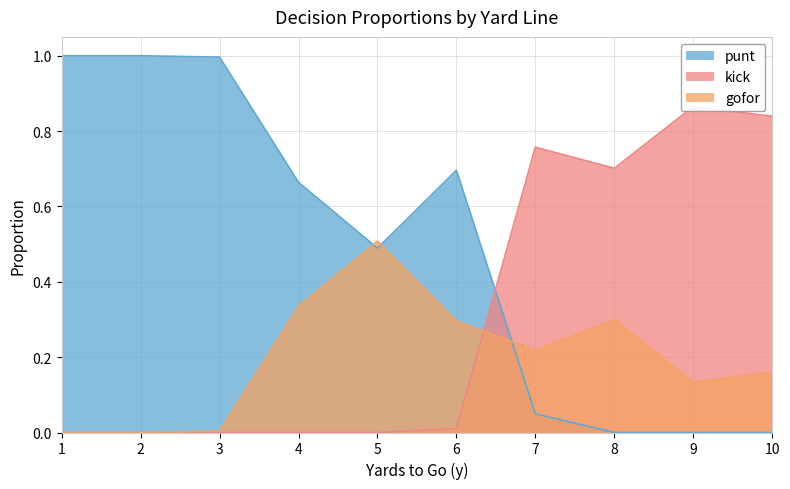

Which series ends up on top after the final intersection of gofor and punt?

gofor